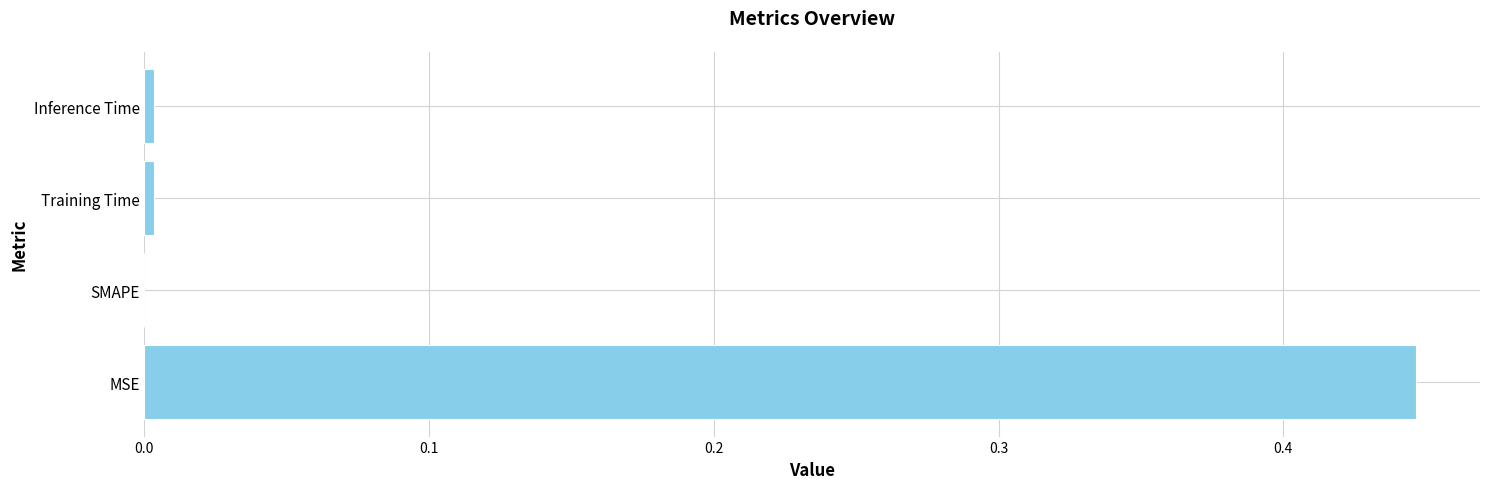

Are the bars horizontal?

Yes